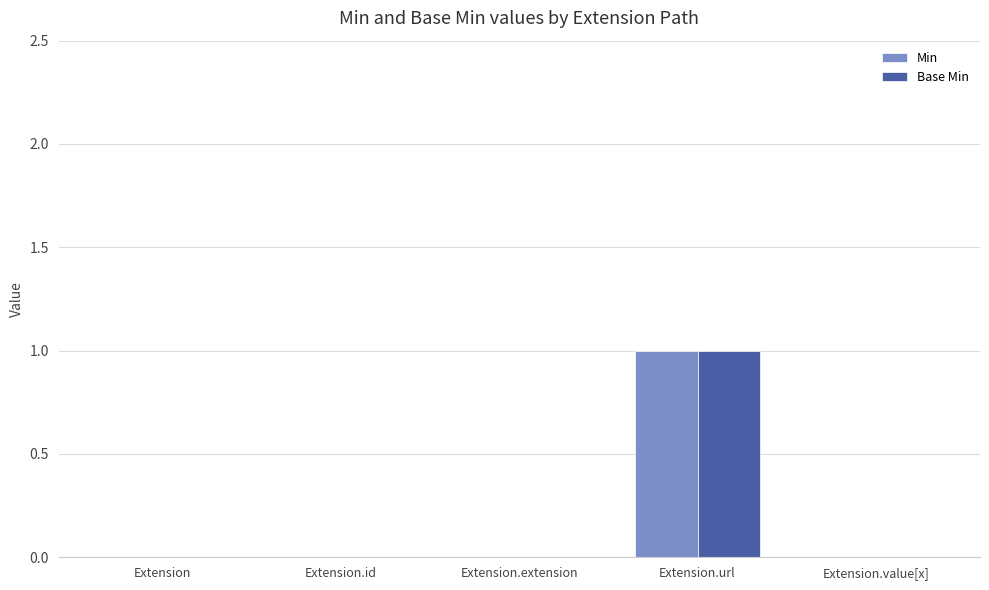

Reading left to right, what are all the values shown in this chart?

Min: Extension=0	Extension.id=0	Extension.extension=0	Extension.url=1	Extension.value[x]=0
Base Min: Extension=0	Extension.id=0	Extension.extension=0	Extension.url=1	Extension.value[x]=0